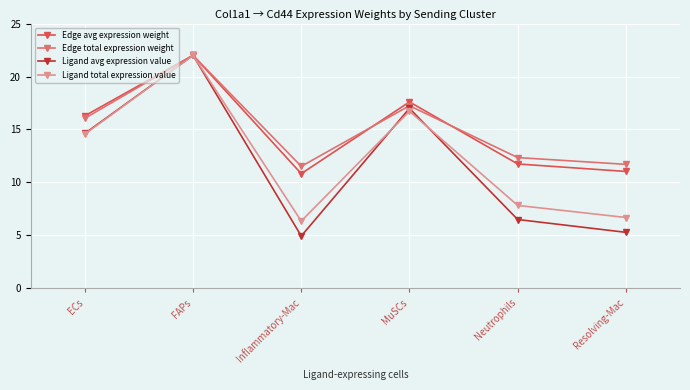

What is the label of the 5th point from the right?

FAPs